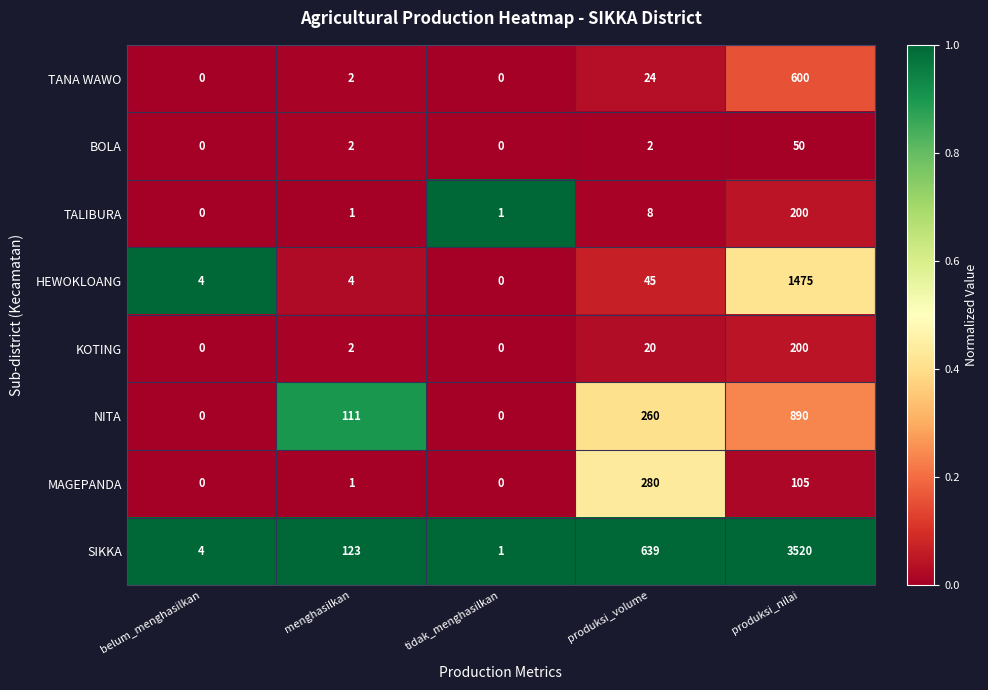

What is the difference between the highest and lowest values at tidak_menghasilkan?

1